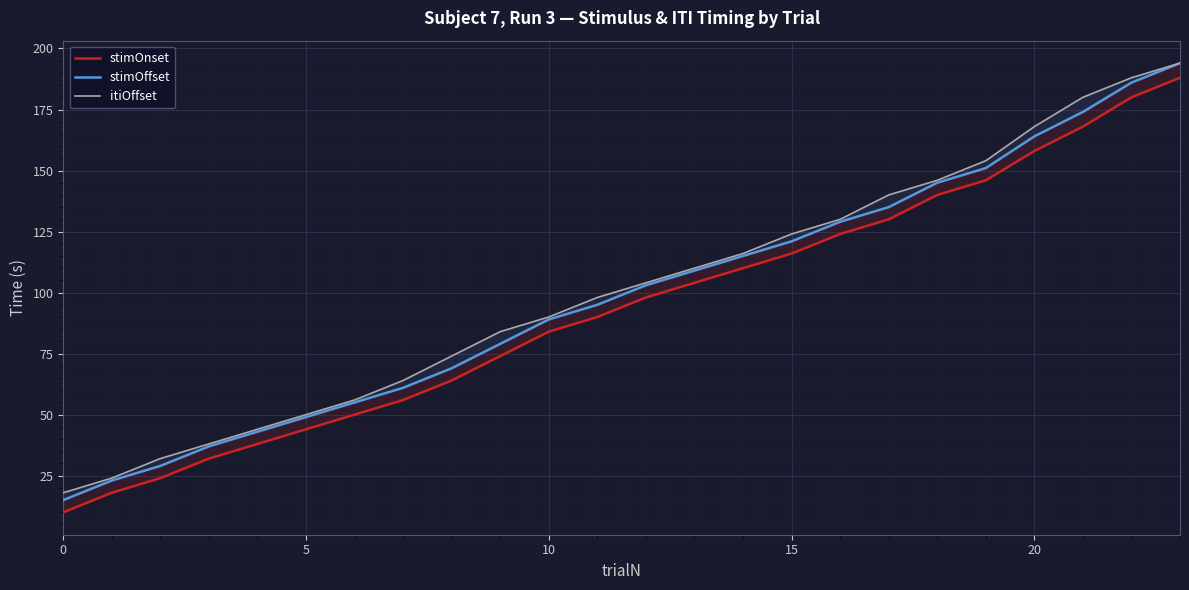

What is the sum of all stimOnset values?

2246